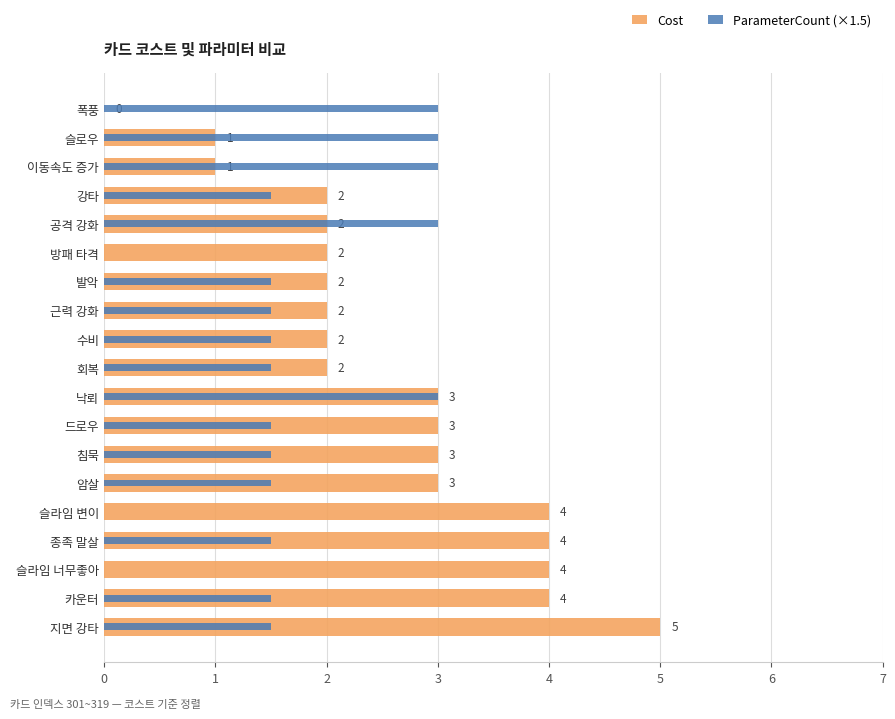

Rank the series by their maximum value, from highest to lowest.

Cost, ParameterCount (×1.5)